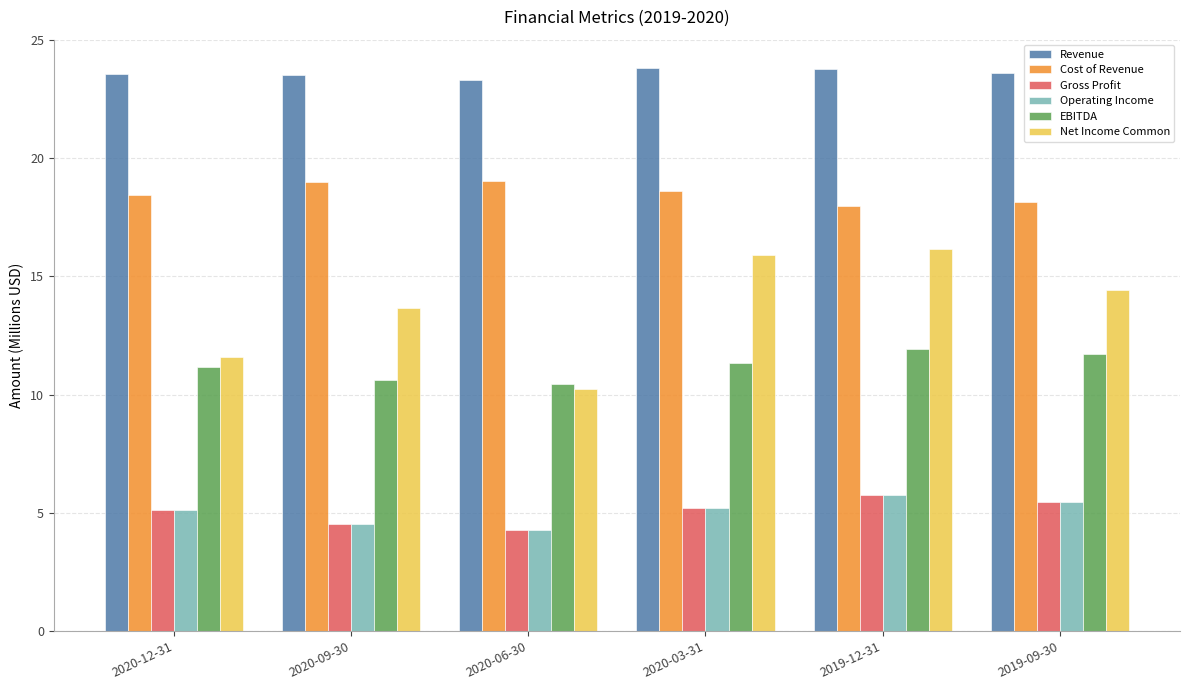

What is the average value of the EBITDA series?

11.2